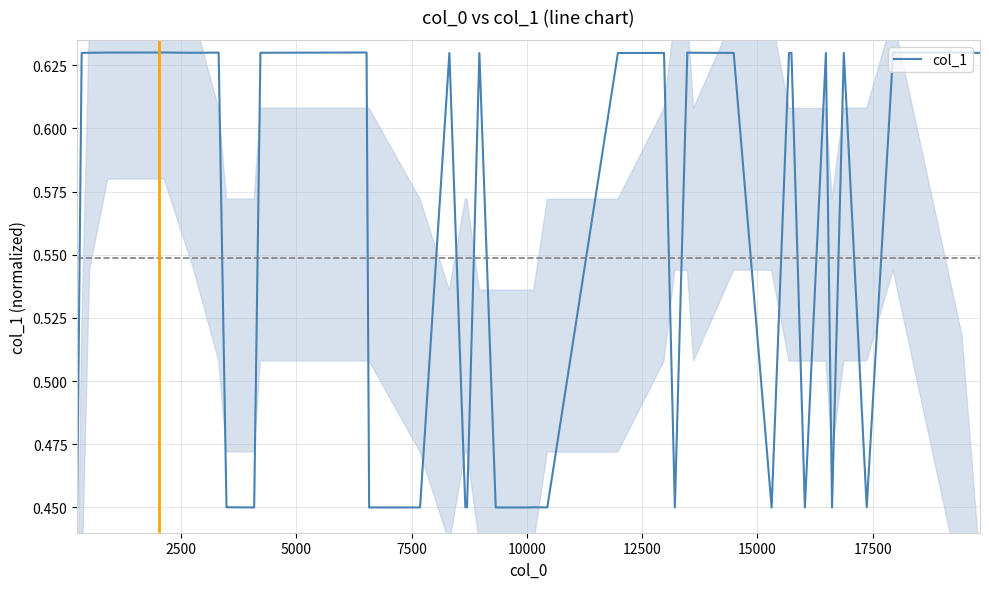

Reading left to right, list all the values displayed in this chart.

0.5	0.6	0.6	0.6	0.6	0.6	0.6	0.5	0.5	0.5	0.6	0.6	0.6	0.5	0.5	0.6	0.5	0.5	0.6	0.5	0.5	0.5	0.5	0.6	0.6	0.5	0.6	0.6	0.6	0.5	0.6	0.6	0.5	0.6	0.5	0.6	0.5	0.6	0.6	0.6